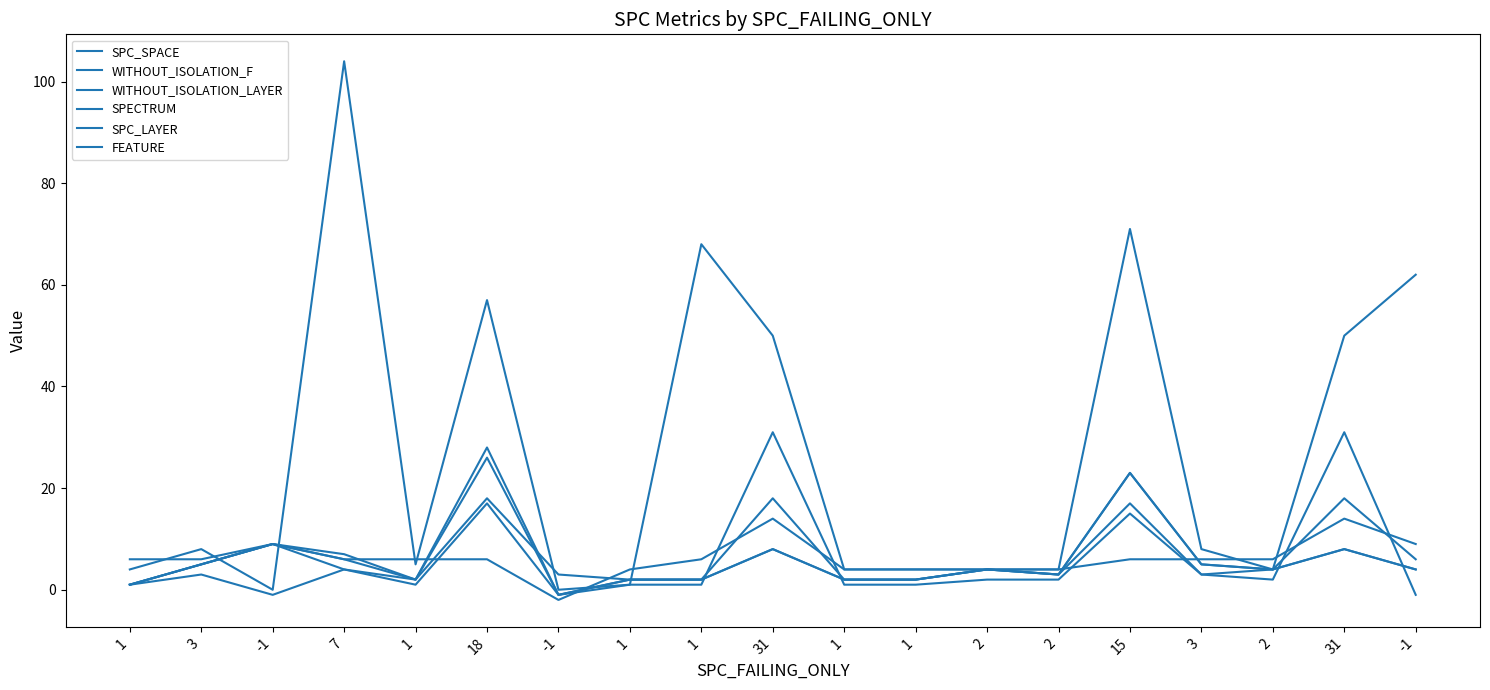

Does the chart display data point markers on the line(s)?

No